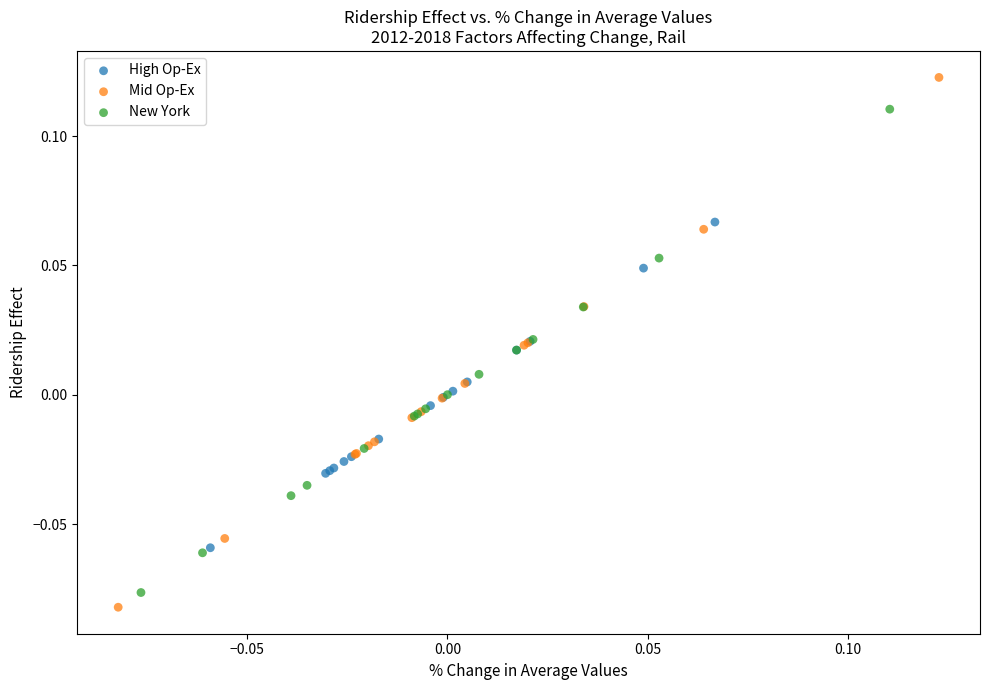

What are all the series names shown in the legend?

High Op-Ex, Mid Op-Ex, New York